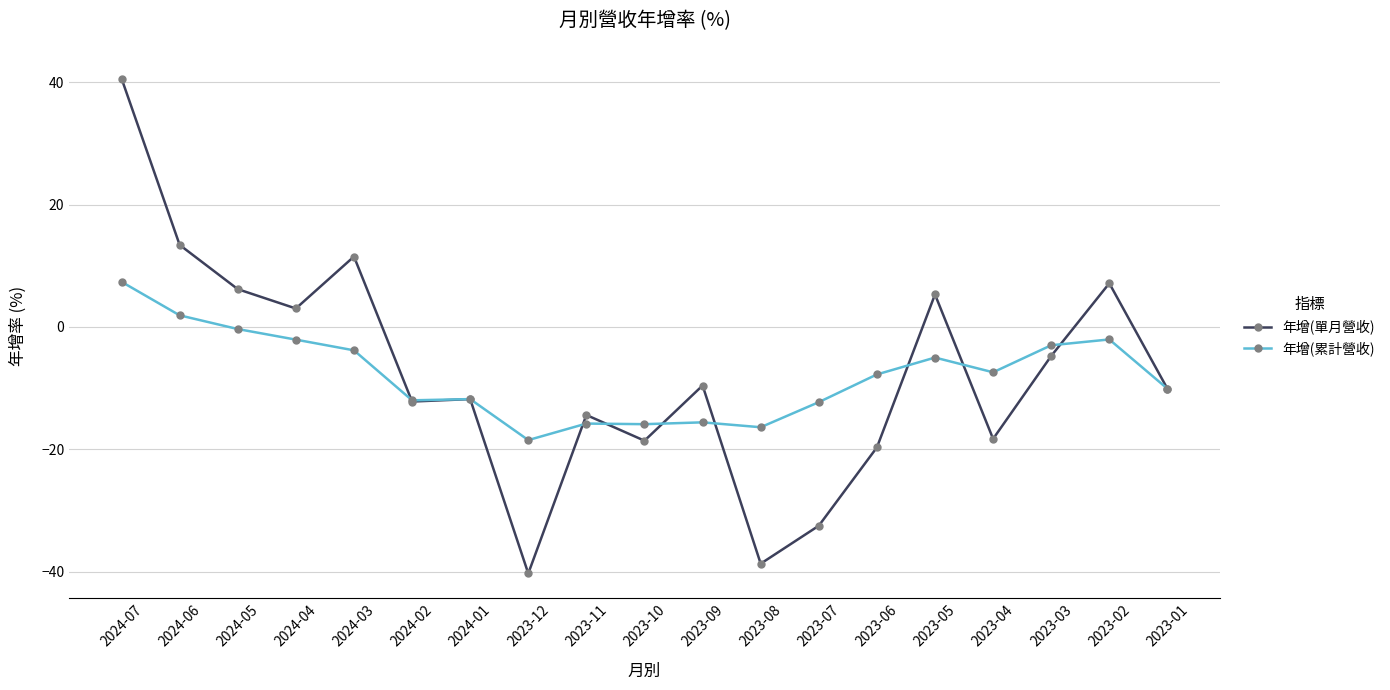

What is the difference between the highest and lowest values at 2024-07?

33.2